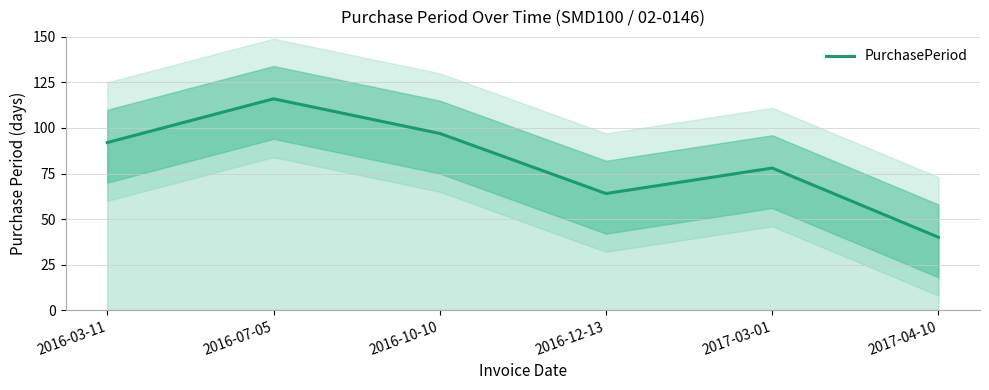

Rank the categories by value from lowest to highest.

2017-04-10, 2016-12-13, 2017-03-01, 2016-03-11, 2016-10-10, 2016-07-05